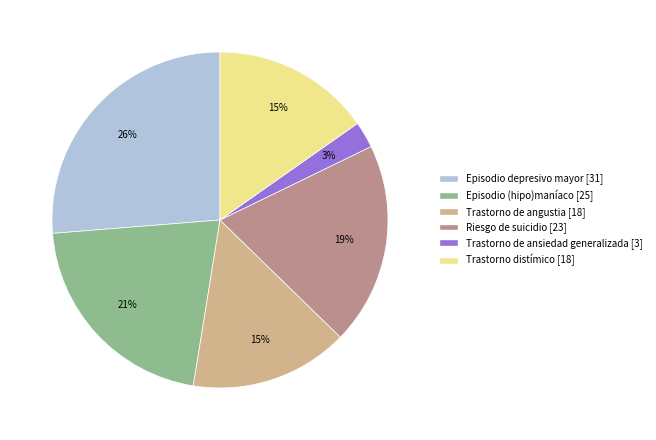

Which slice is the smallest?

Trastorno de ansiedad generalizada